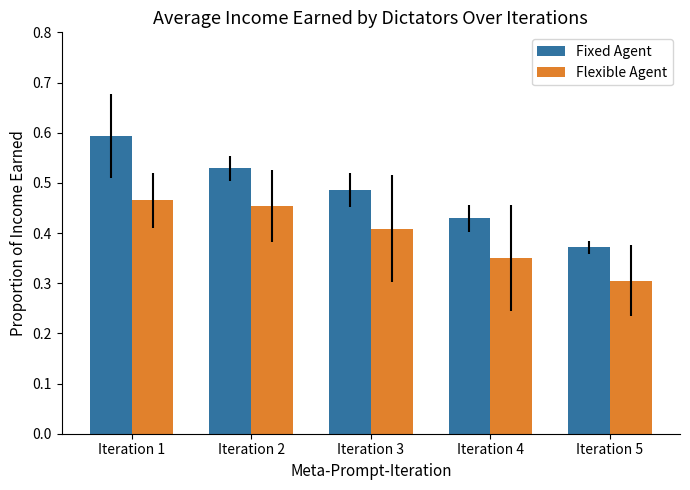

Where is Fixed Agent nearest to the value 0?

Iteration 5